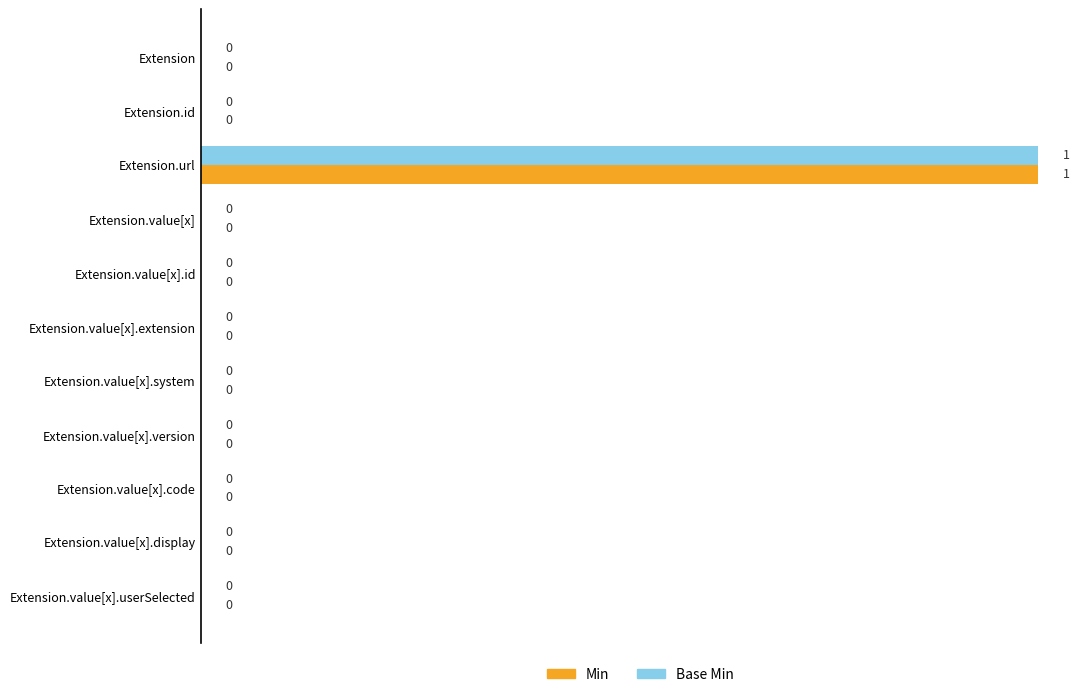

At which label does Min reach its peak?

Extension.url